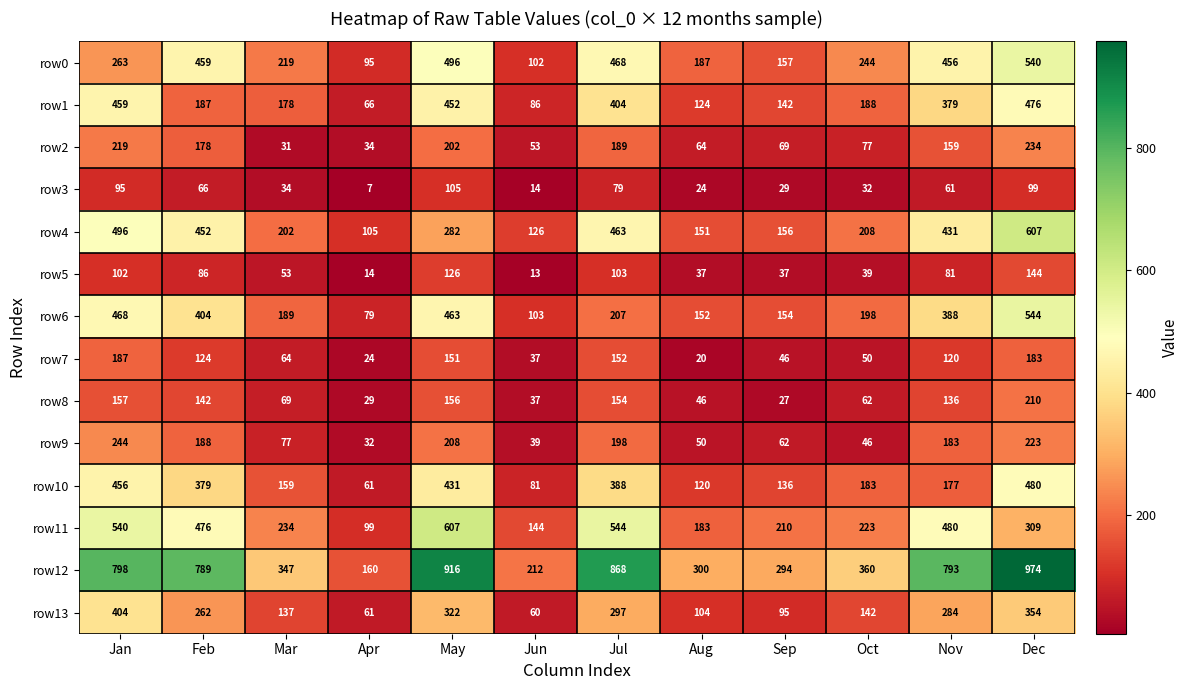

What value does the row9 series have at May, to the nearest 50?

200